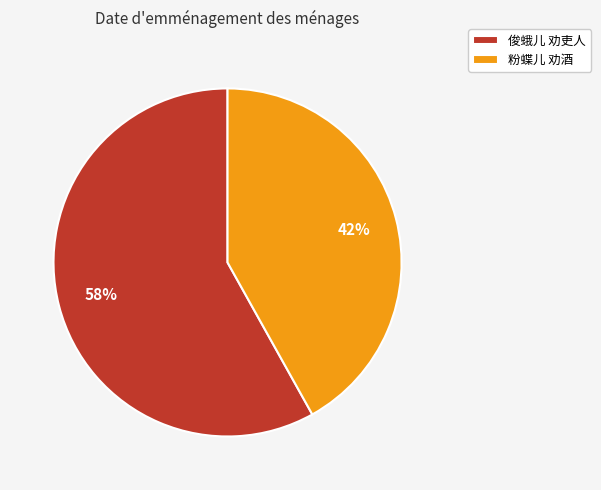

To the nearest percent, what is the difference between the largest and smallest slice percentages?

16%